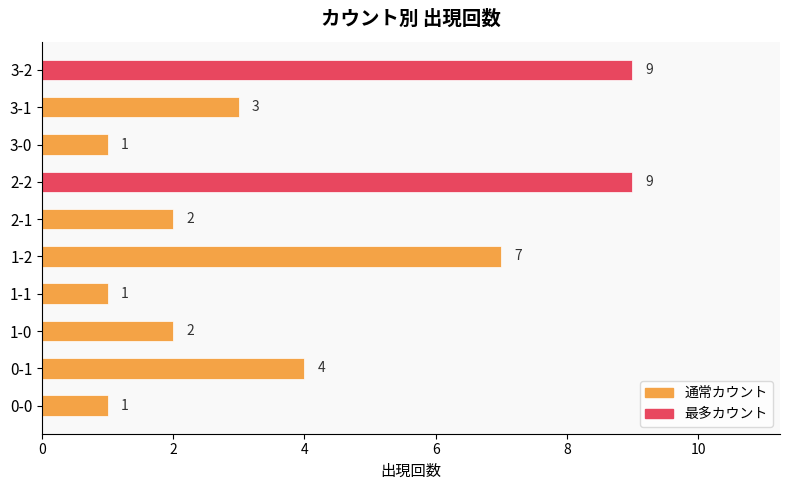

What is the average value?

4